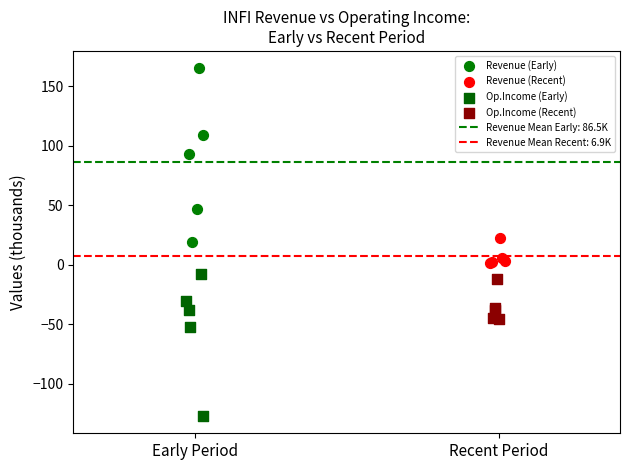

Which series contains the lowest Y value?

Op.Income (Early)